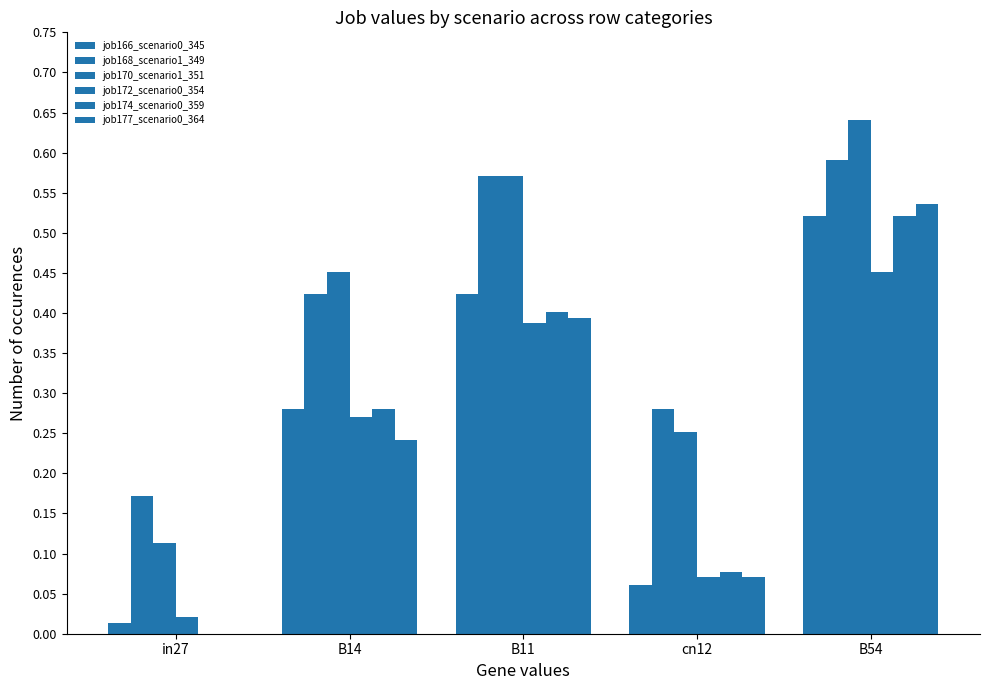

How many groups of bars are there?

5